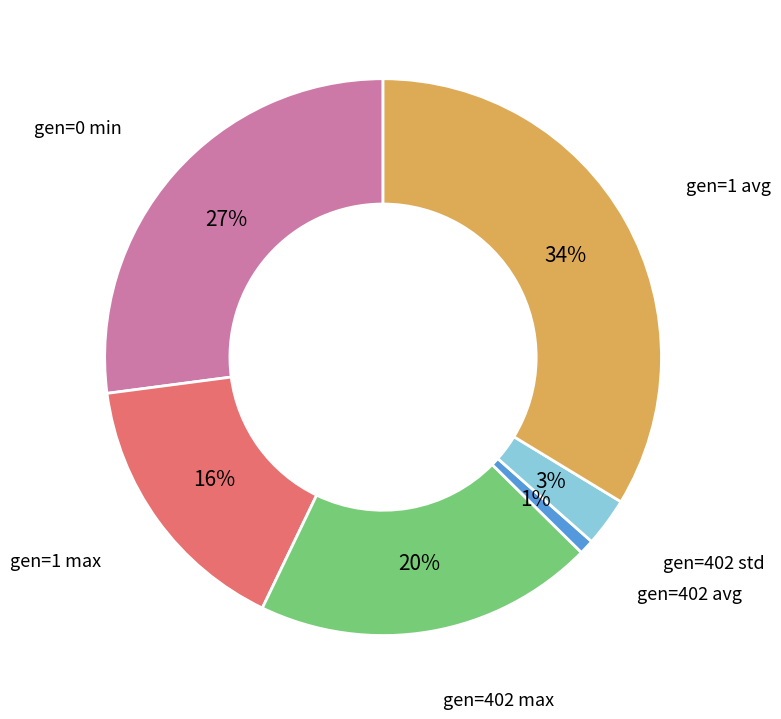

Count the number of slices in the pie.

6